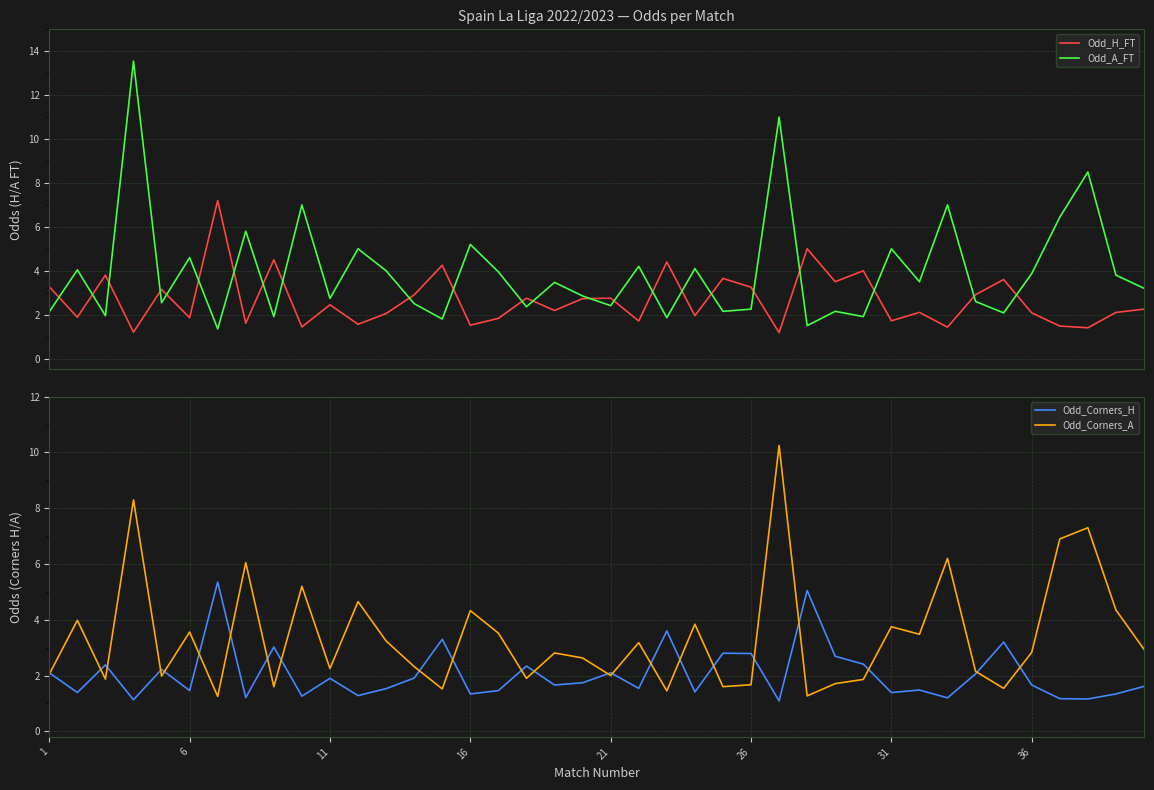

In Odd_A_FT, how many points are higher than both neighbors (excluding endpoints)?

15